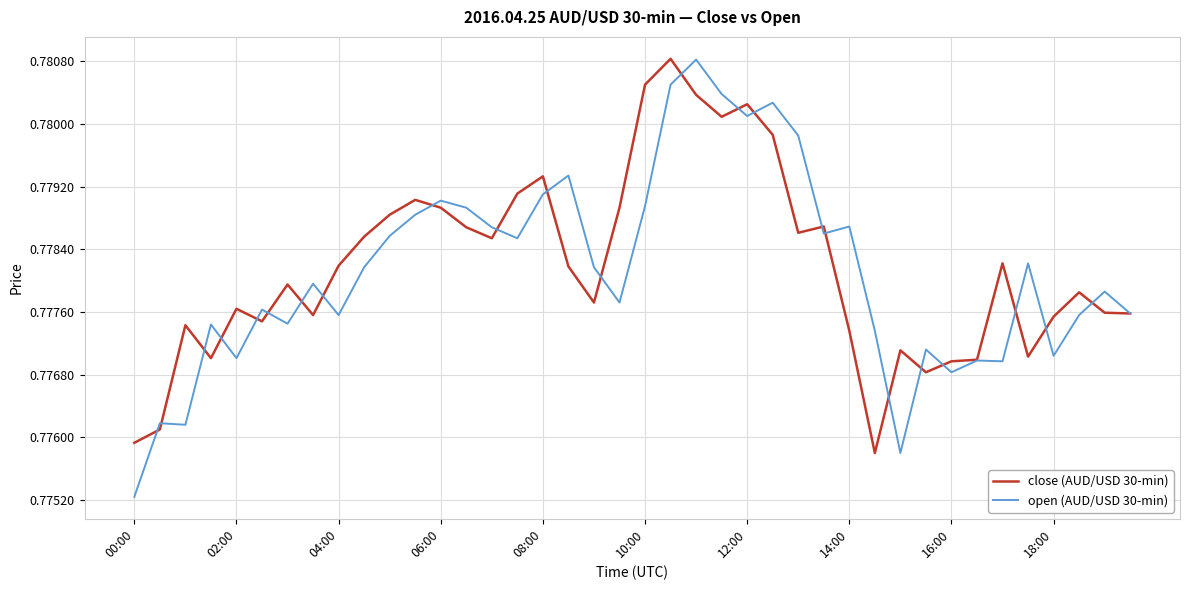

Which series has the largest range (max minus min)?

open (AUD/USD 30-min)